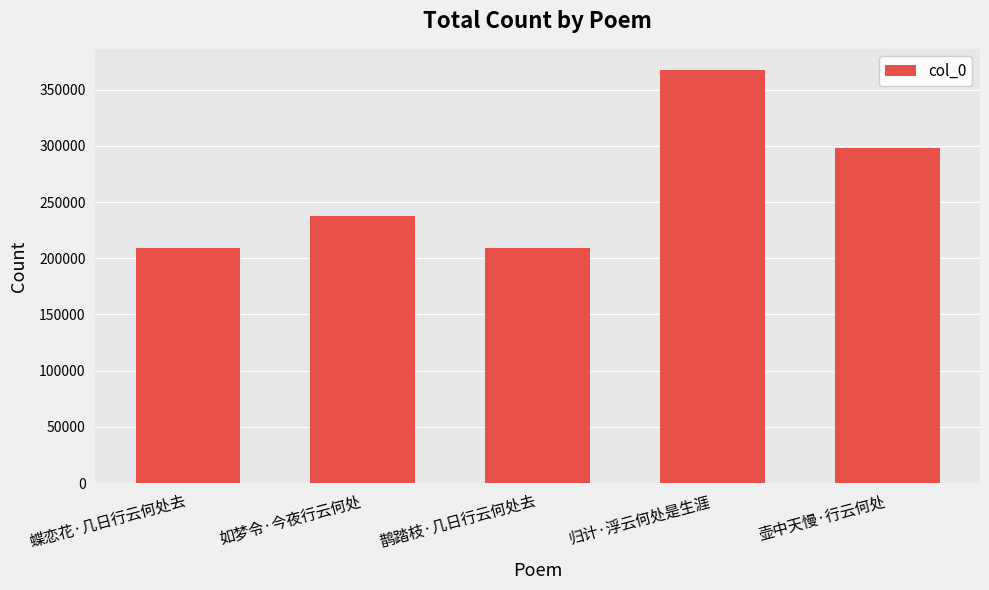

The chart shows a value of 208962 at 蝶恋花·几日行云何处去. True or false?

True